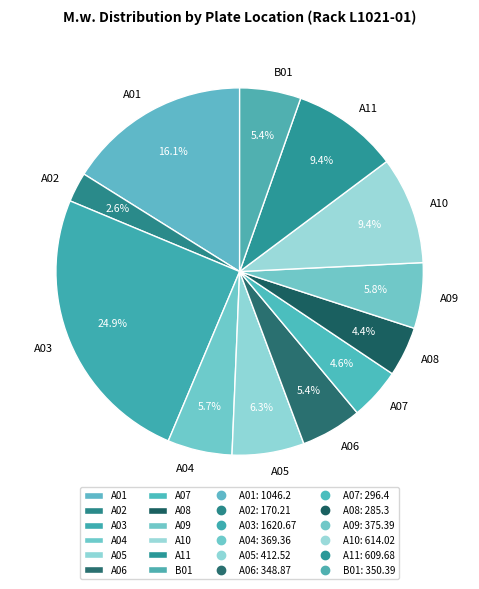

What portion of the pie excludes A11?

90.6%